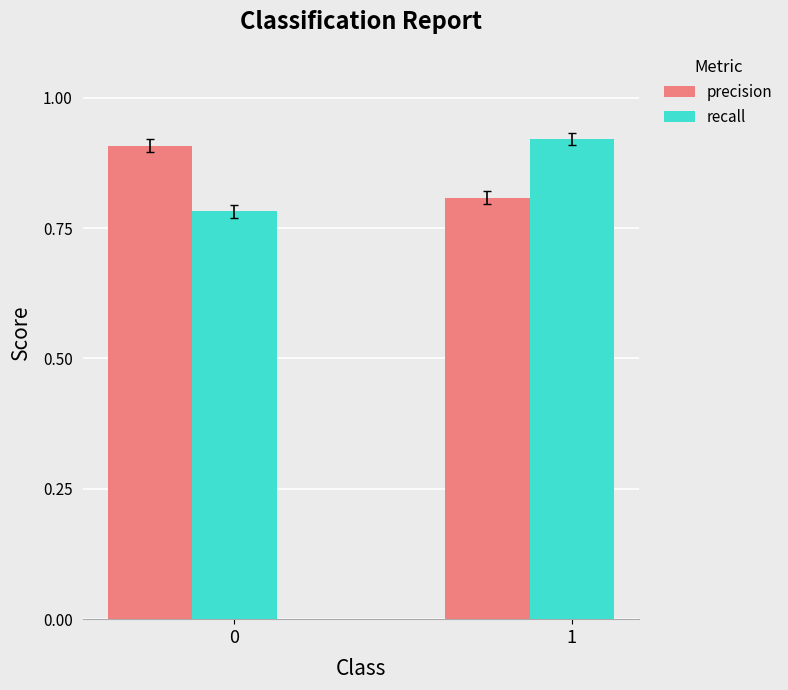

How many bars are there in total?

4